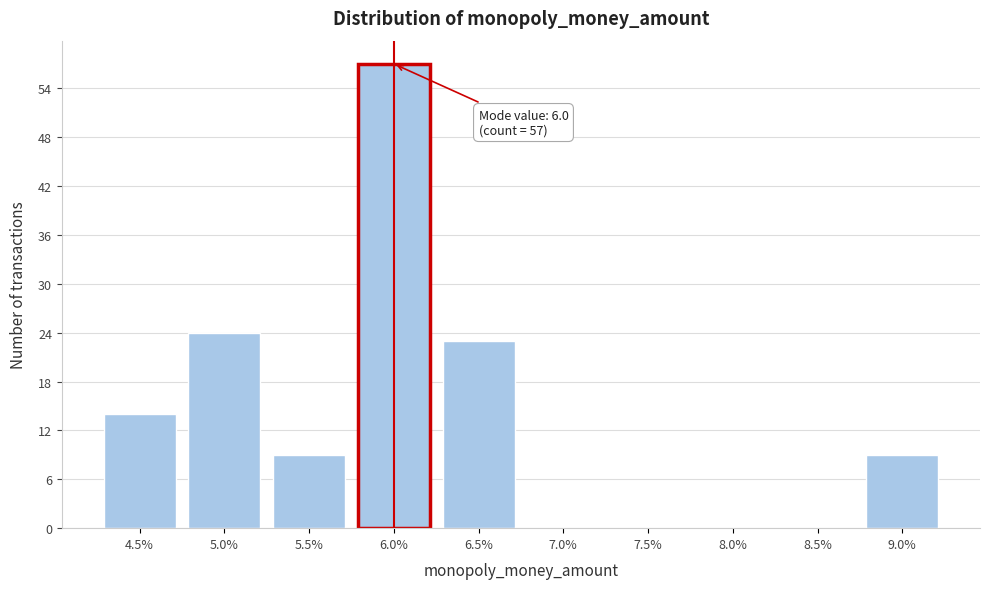

Reading left to right, what are all the values shown in this chart?

4.5%=14	5.0%=24	5.5%=9	6.0%=57	6.5%=23	7.0%=0	7.5%=0	8.0%=0	8.5%=0	9.0%=9